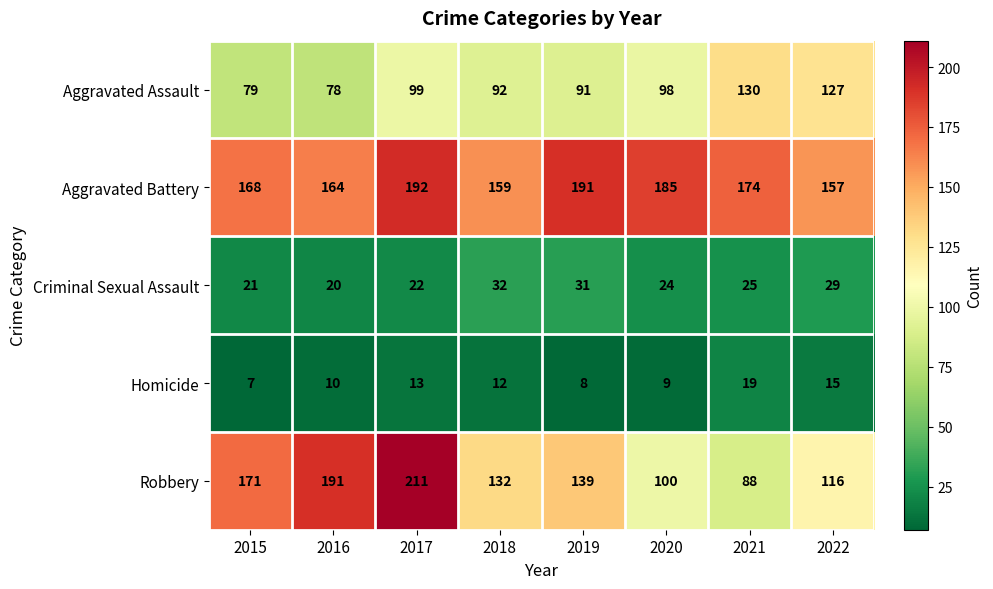

Is the value of Aggravated Battery at 2016 greater than the value of Aggravated Assault at 2021?

Yes